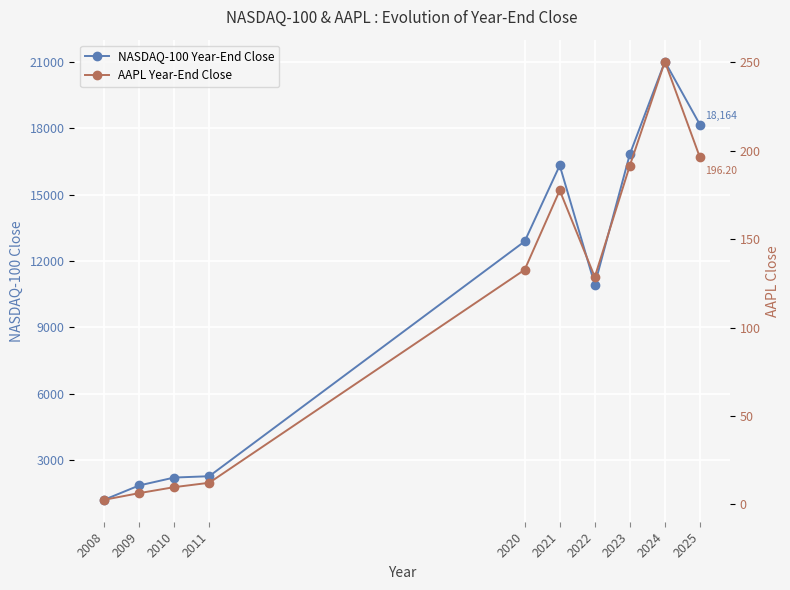

Which series has the widest spread of values?

NASDAQ-100 Year-End Close